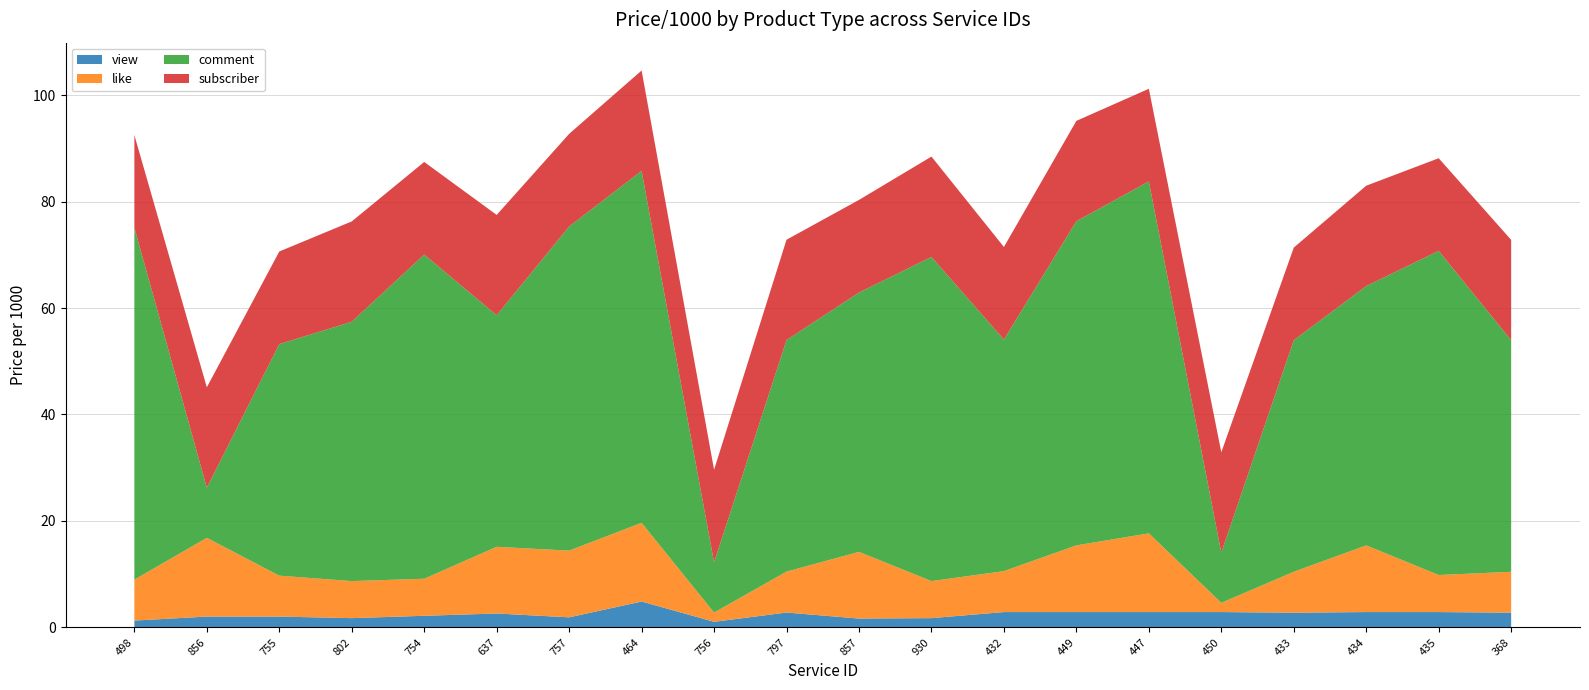

Reading right to left, what are all the values shown in this chart?

view: 2.8	2.9	2.9	2.8	2.9	2.9	2.9	2.9	1.7	1.7	2.8	1.1	4.9	1.9	2.6	2.2	1.7	2.0	2.0	1.3
like: 7.7	7.0	12.5	7.7	1.7	14.8	12.5	7.7	7.0	12.5	7.7	1.7	14.8	12.5	12.5	7.0	7.0	7.7	14.8	7.7
comment: 43.5	60.9	48.7	43.5	9.4	66.1	60.9	43.5	60.9	48.7	43.5	9.4	66.1	60.9	43.5	60.9	48.7	43.5	9.4	66.1
subscriber: 18.9	17.4	18.9	17.4	18.9	17.4	18.9	17.4	18.9	17.4	18.9	17.4	18.9	17.4	18.9	17.4	18.9	17.4	18.9	17.4